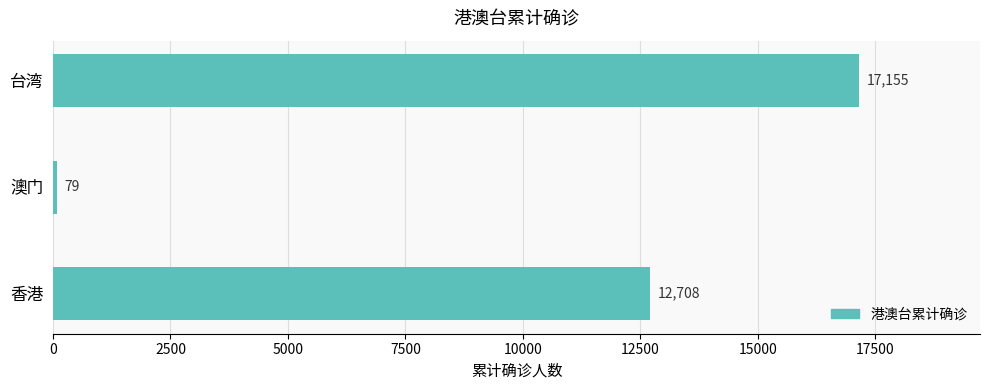

Between 澳门 and 台湾, which is larger?

台湾